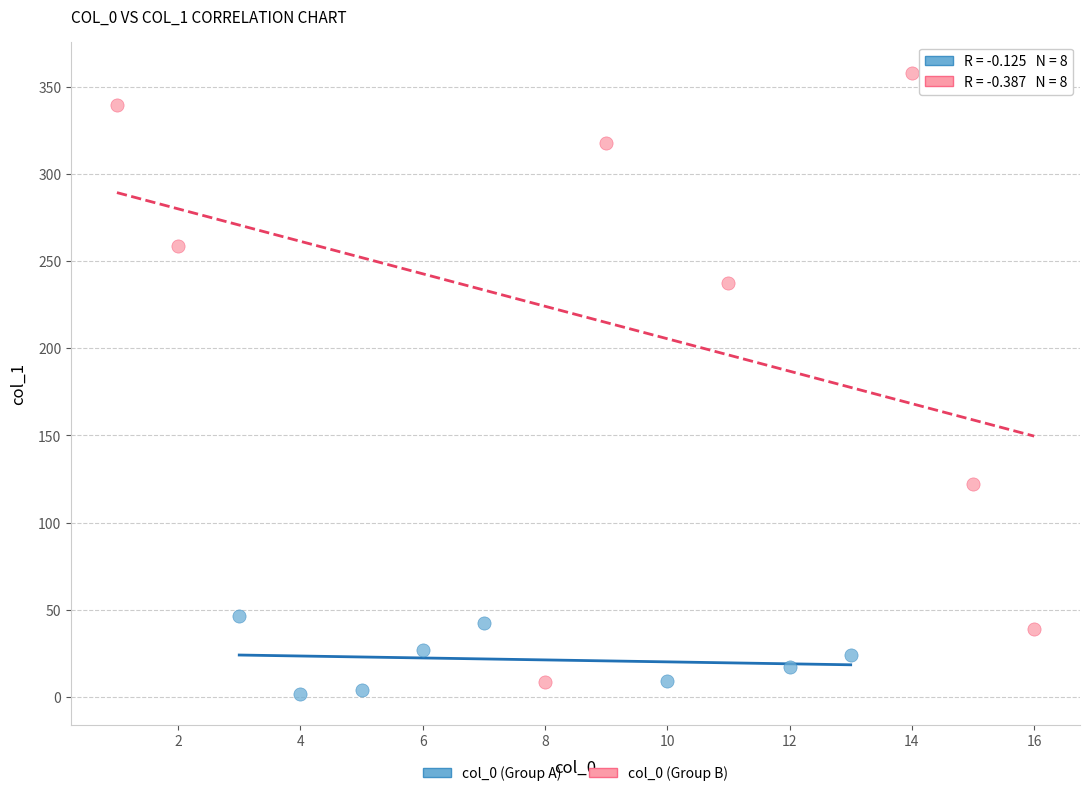

What are all the series names shown in the legend?

col_0 (Group A), col_0 (Group B)